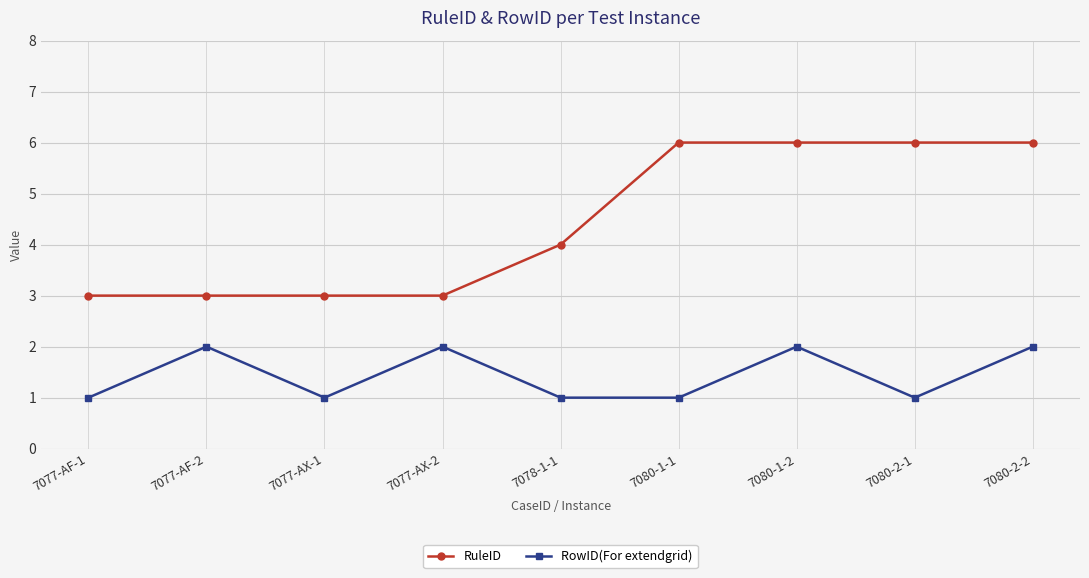

How many values in the RuleID series are below 4?

4